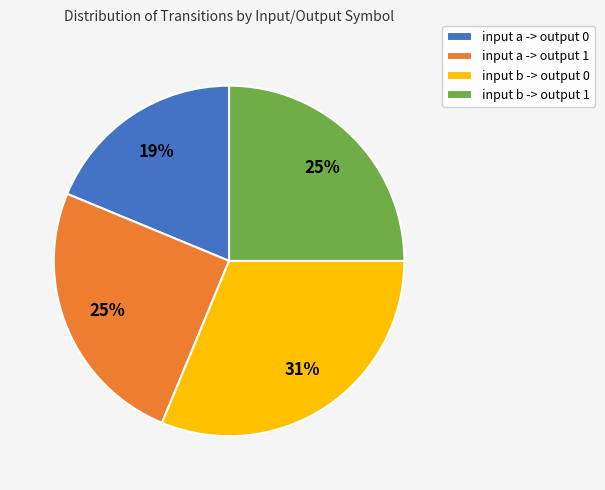

To the nearest percent, what percentage of the pie is input a -> output 1?

25%